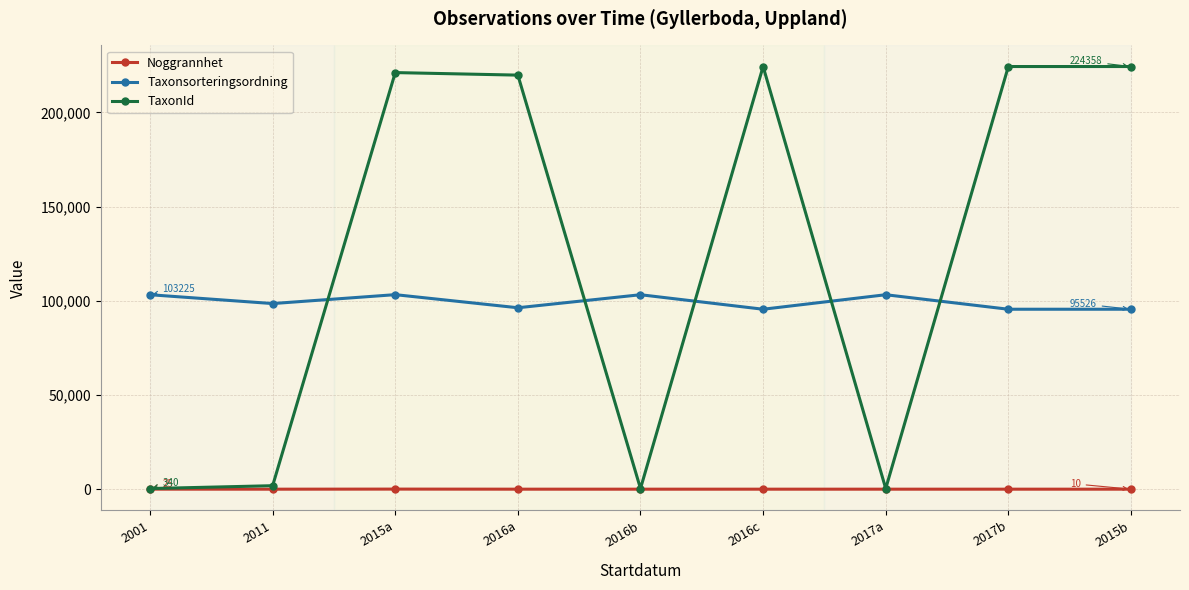

What is the label of the 9th point from the right?

2001